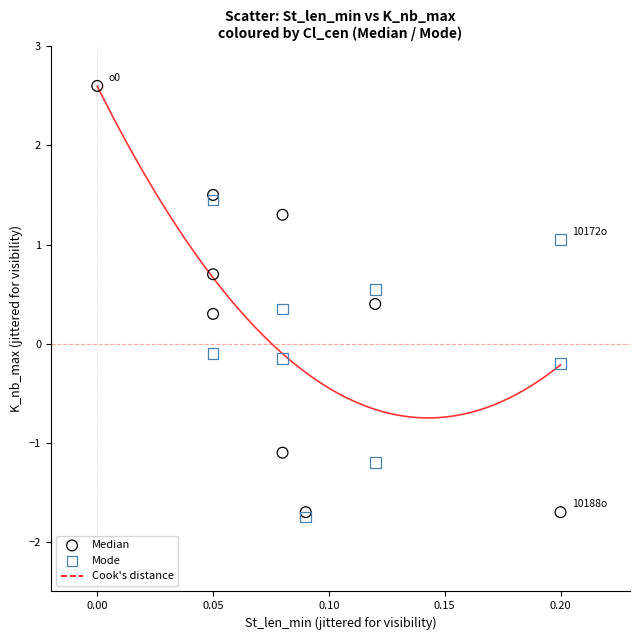

Which series contains the highest Y value?

Median